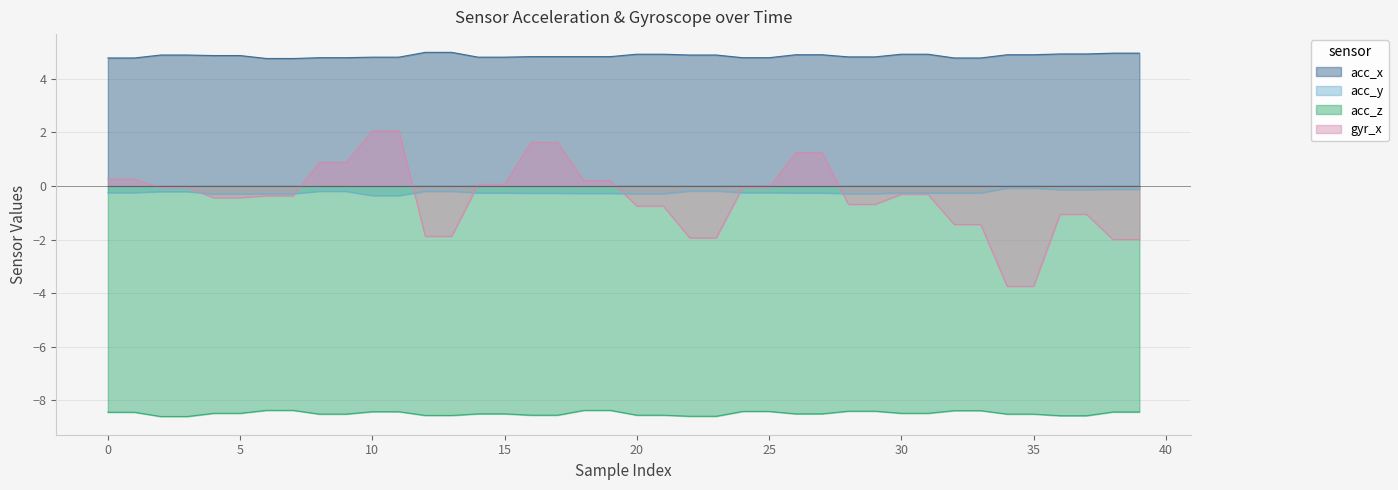

Between 9 and 25, which series saw the biggest shift?

gyr_x